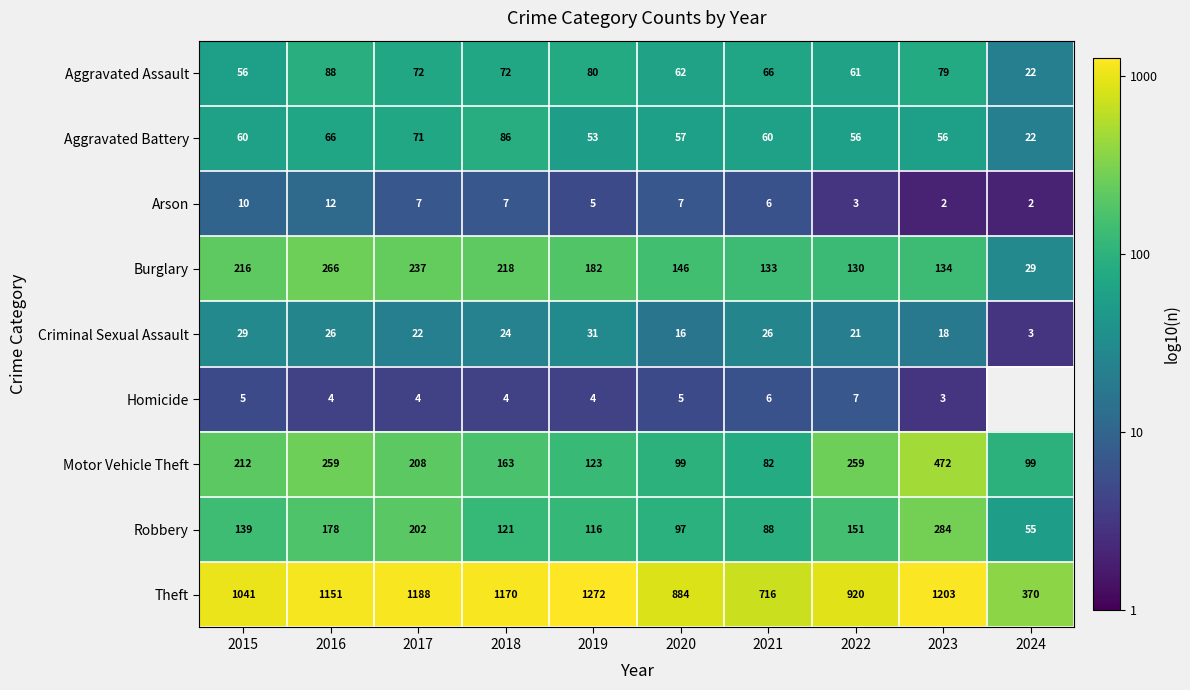

Between 2015 and 2022, which series saw the biggest shift?

Theft